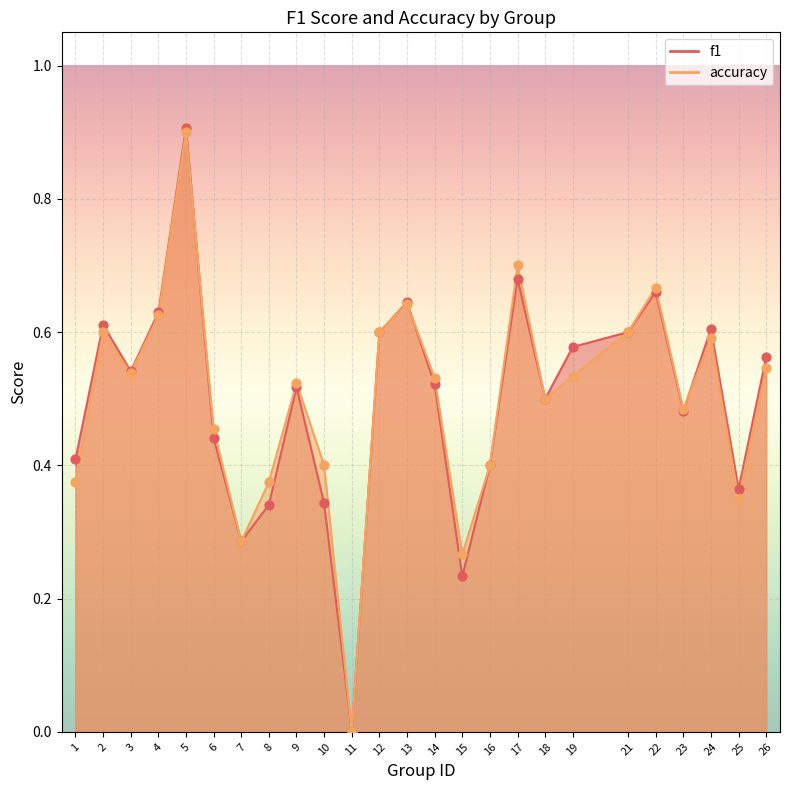

What are all the series names shown in the legend?

f1, accuracy